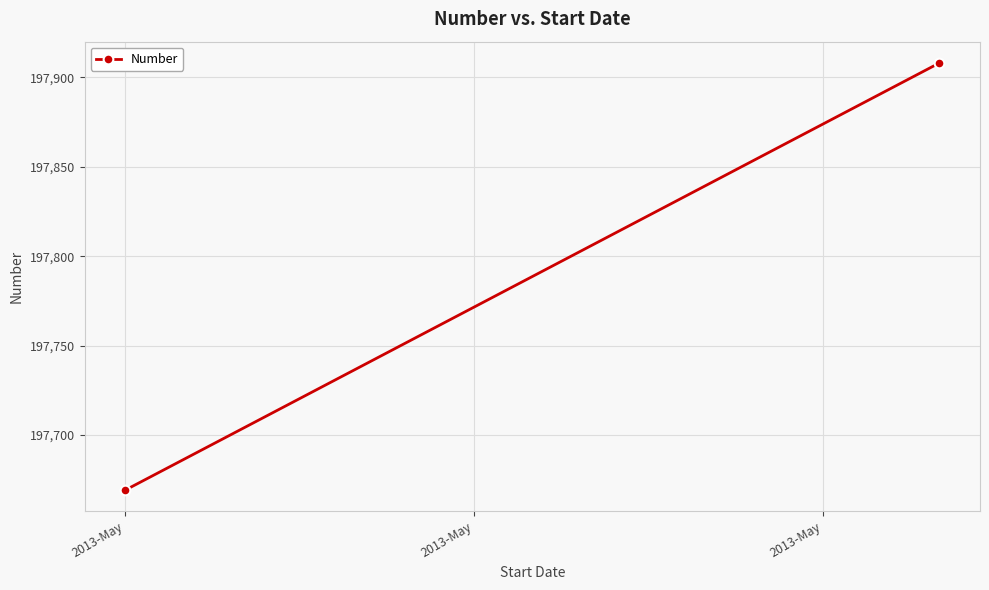

What is the sum of the values at 2013-May and 2013-May?

395577.2